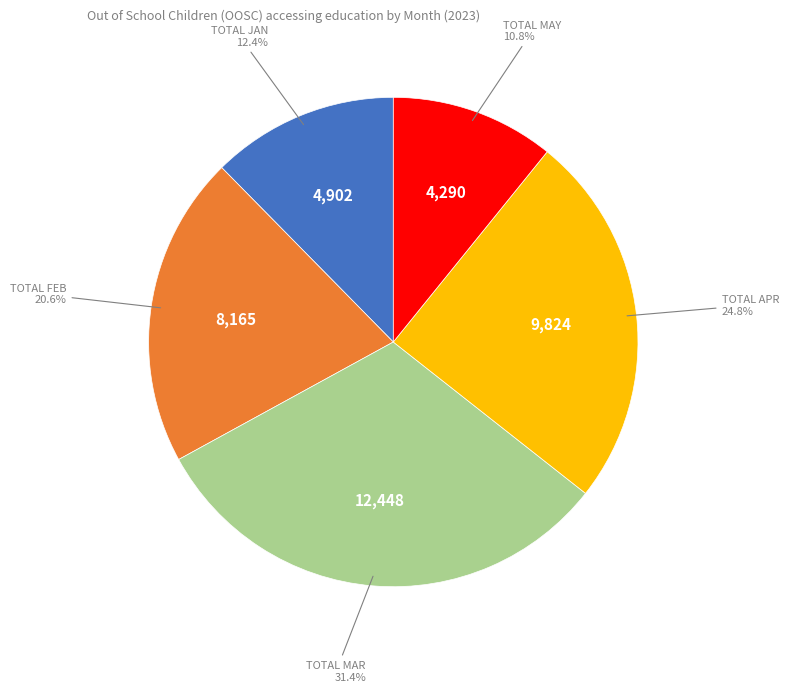

Is there any slice that represents more than half of the pie?

No